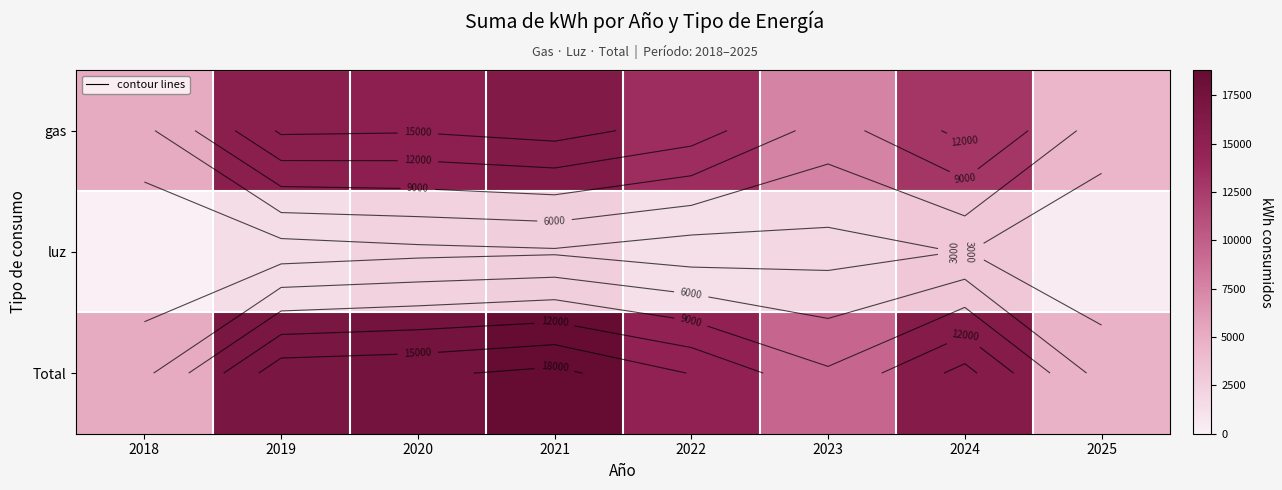

Which label corresponds to the largest value in the chart?

2021